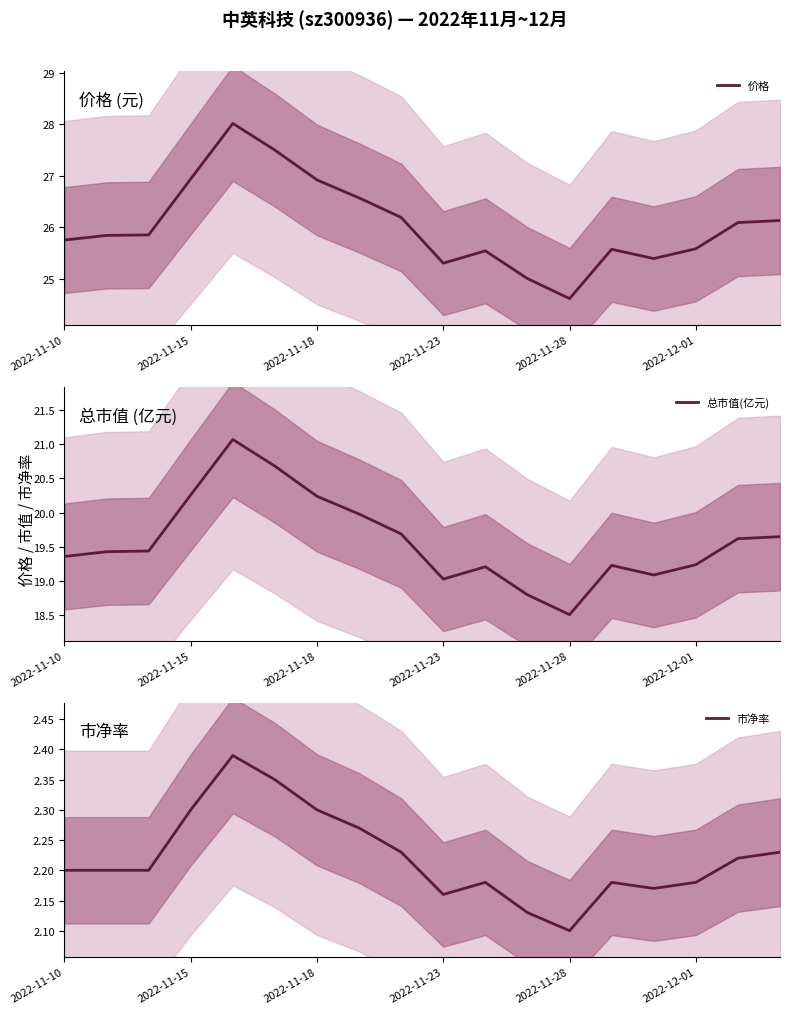

Is this an area chart (filled region under the line)?

No